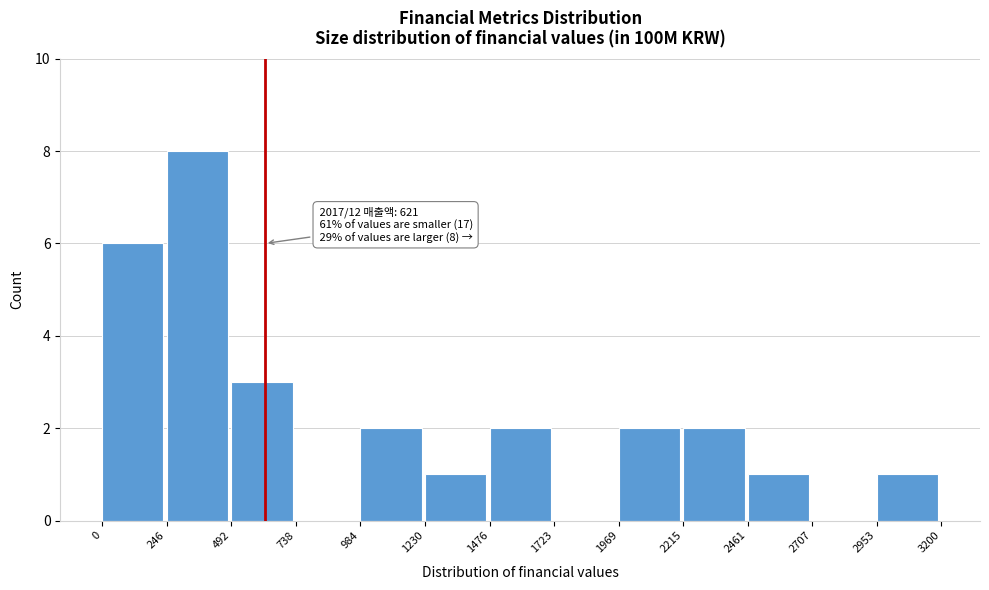

Which range on the x-axis has the tallest bar?

246 to 492